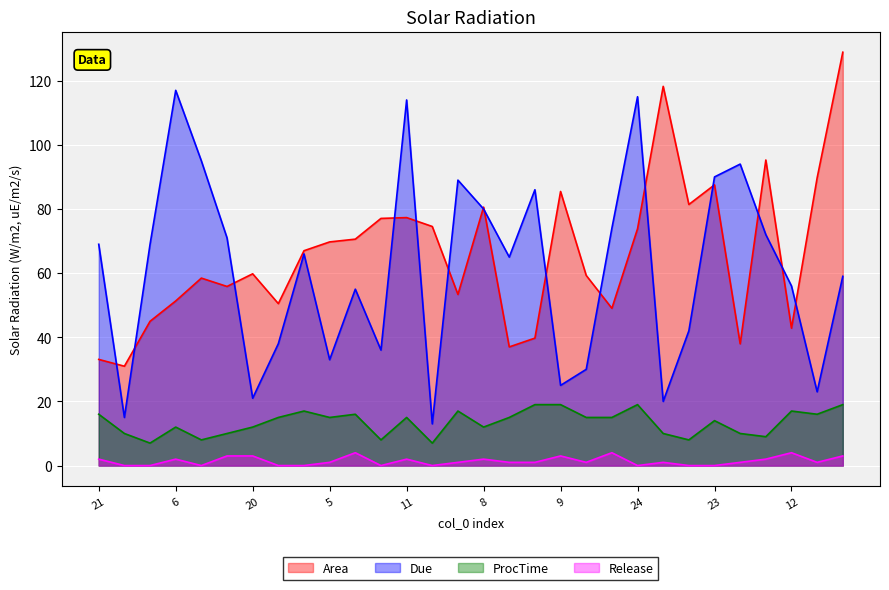

In ProcTime, how many points are higher than both neighbors (excluding endpoints)?

8